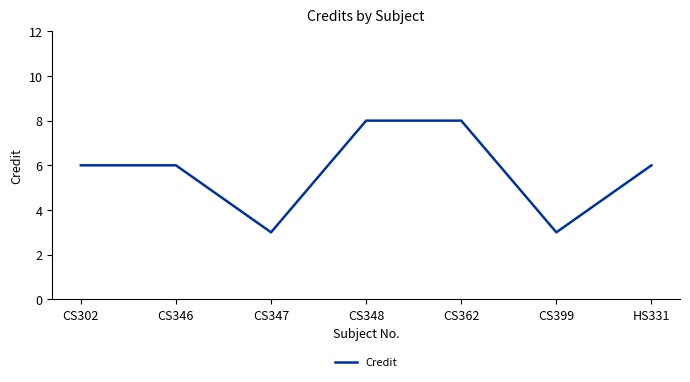

What position from the right is CS348?

4